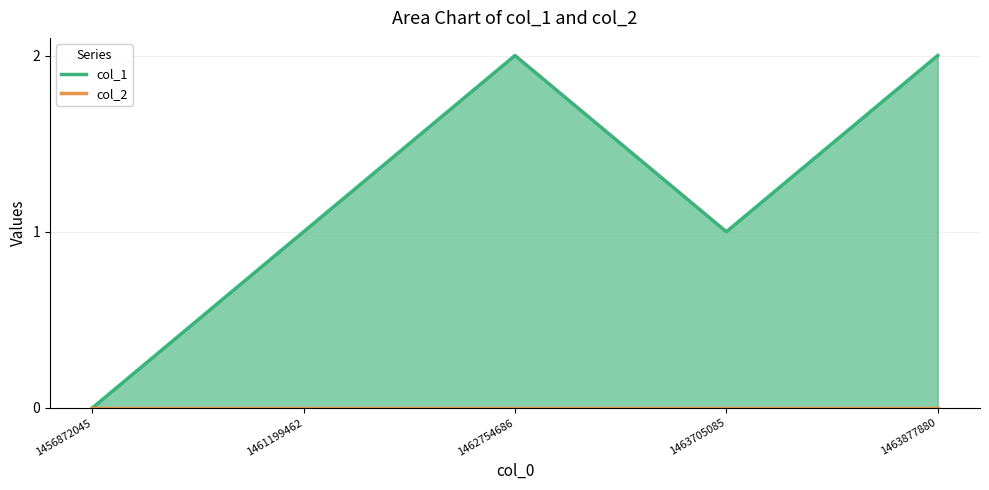

The value of col_1 at 1461199462 is 2. True or false?

False